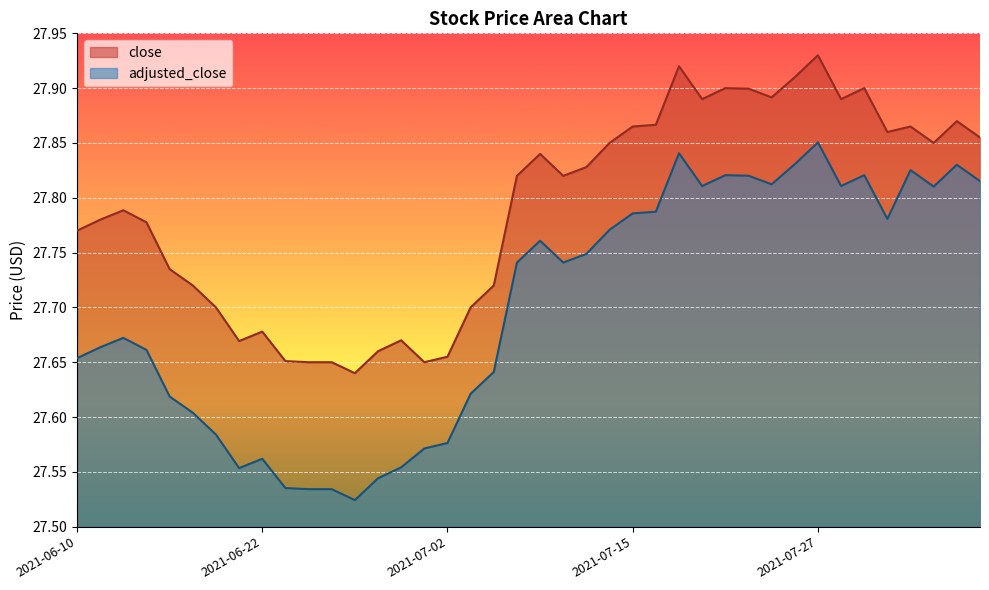

What is the greatest value displayed?

27.9